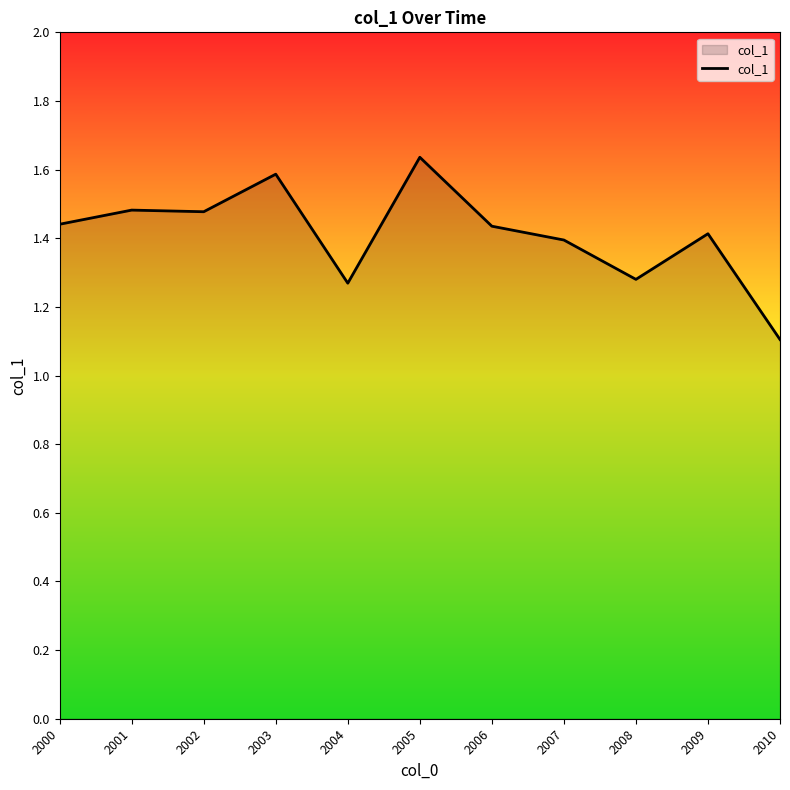

What is the difference between the second highest and minimum values?

0.5